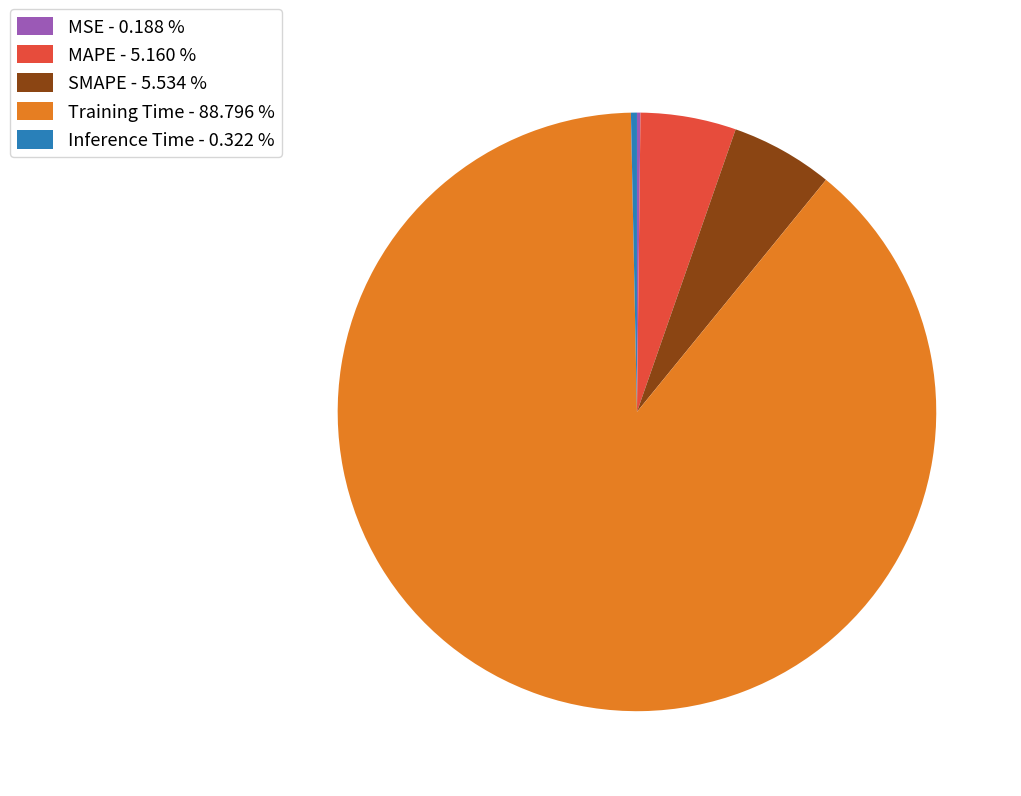

Which slice is the largest?

Training Time